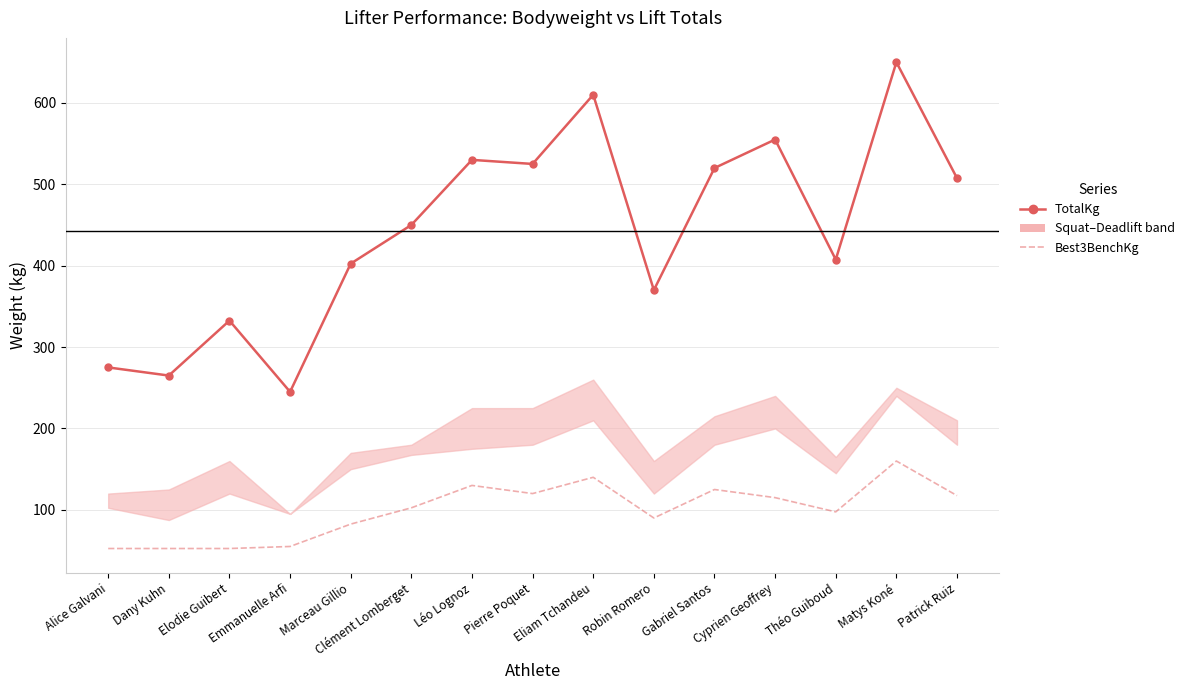

Where is Best3BenchKg nearest to the value 106?

Clément Lomberget